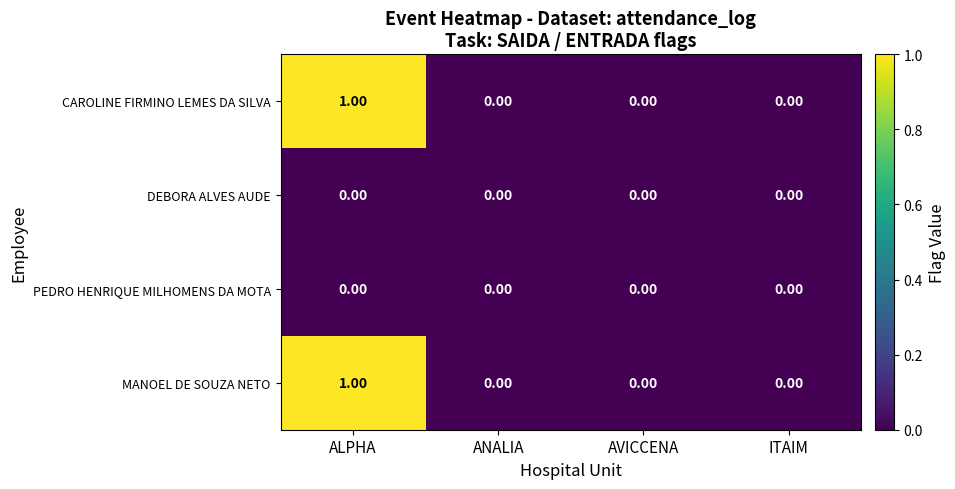

At which category does the chart reach its peak across all series?

ALPHA